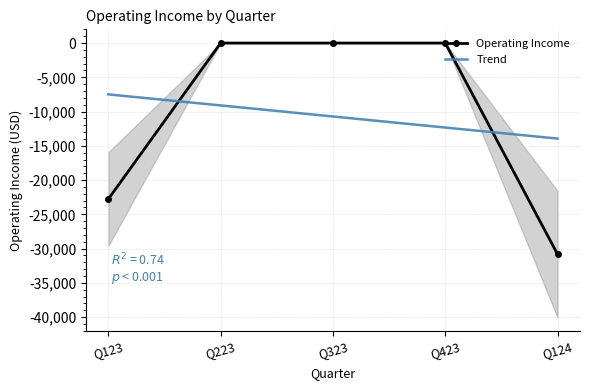

What is the difference between the second highest and minimum values?

30826